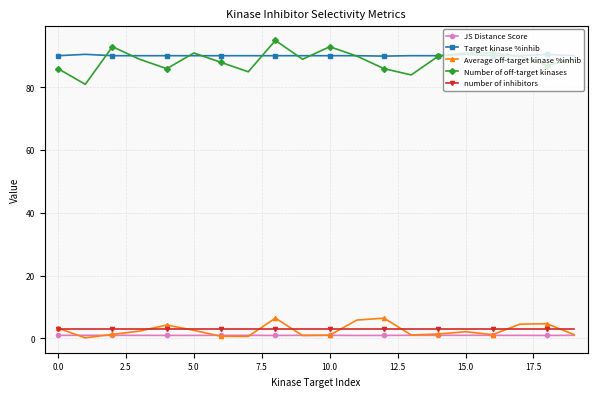

What is the highest value of the Number of off-target kinases series?

95.0